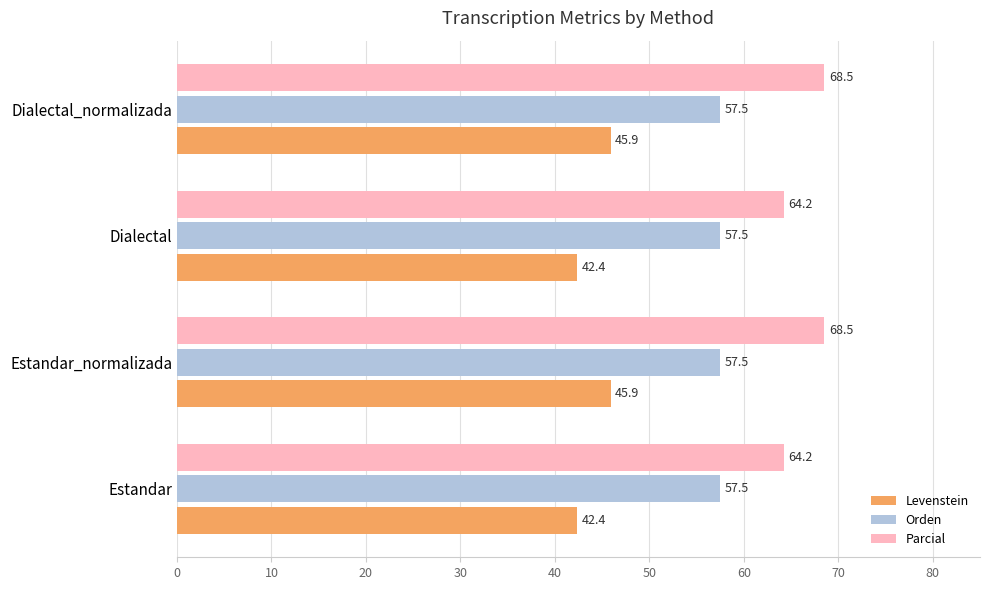

Is it true that Parcial equals 64.2 at Dialectal?

True